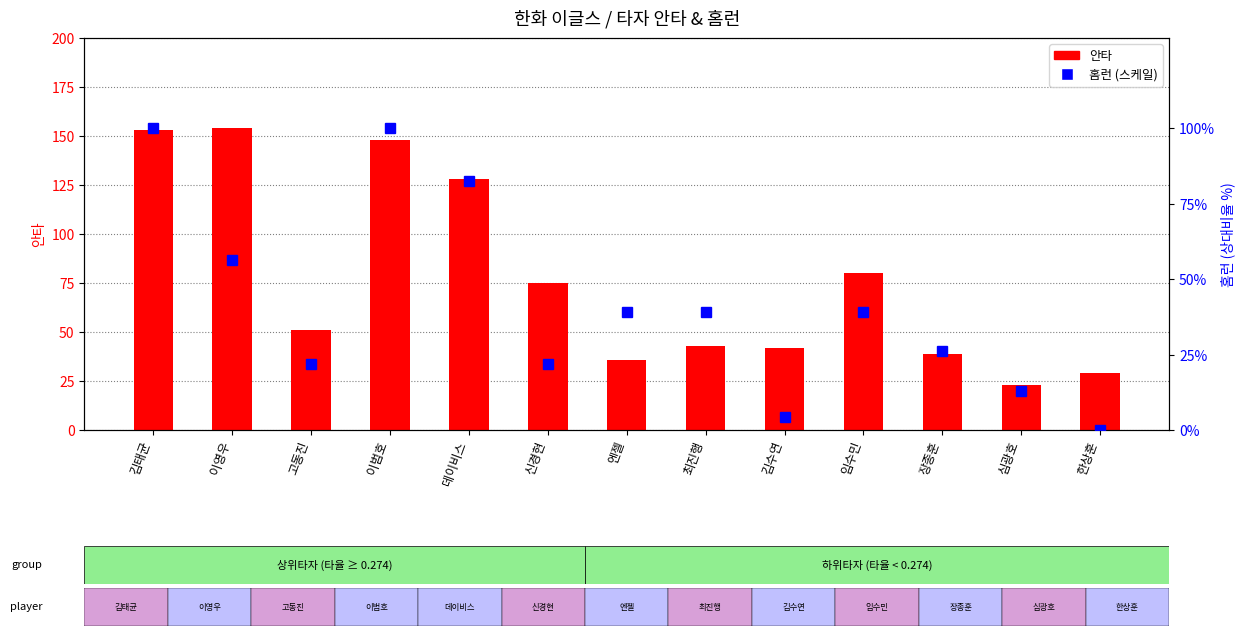

Where is 안타 nearest to the value 88?

임수민